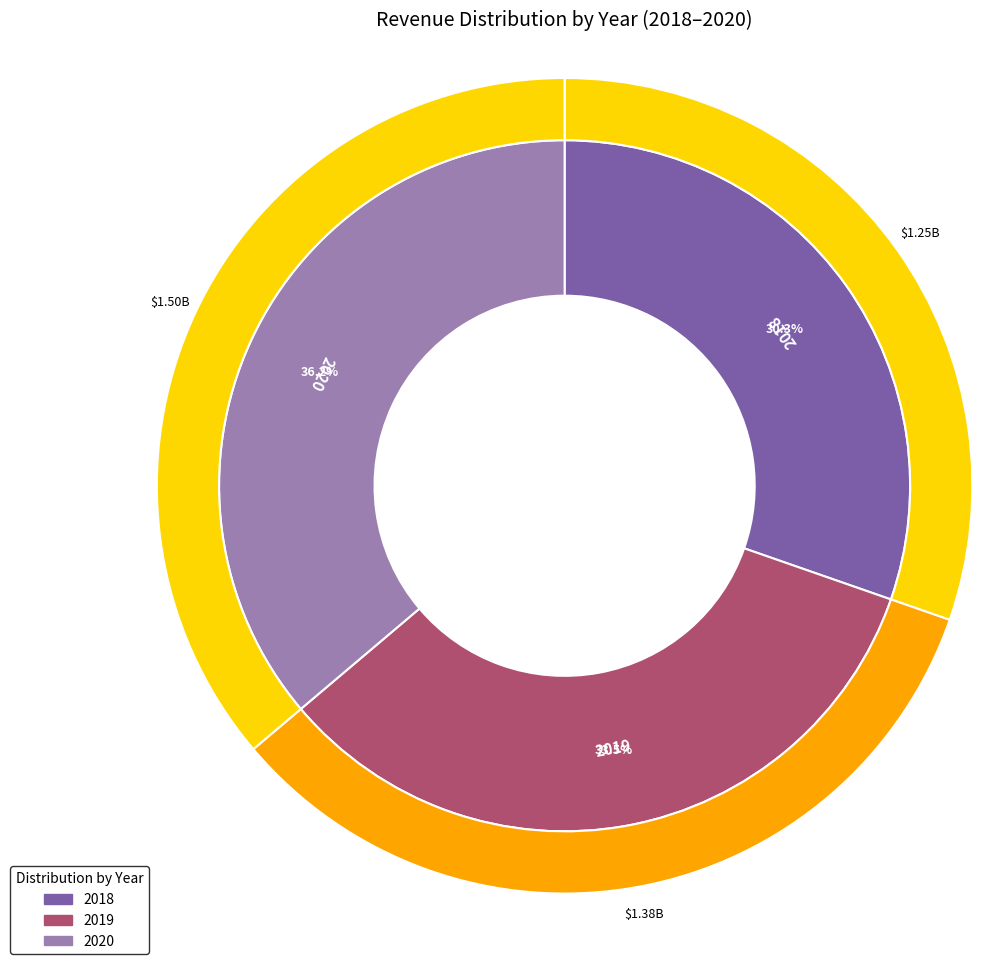

How many segments does this pie chart have?

3